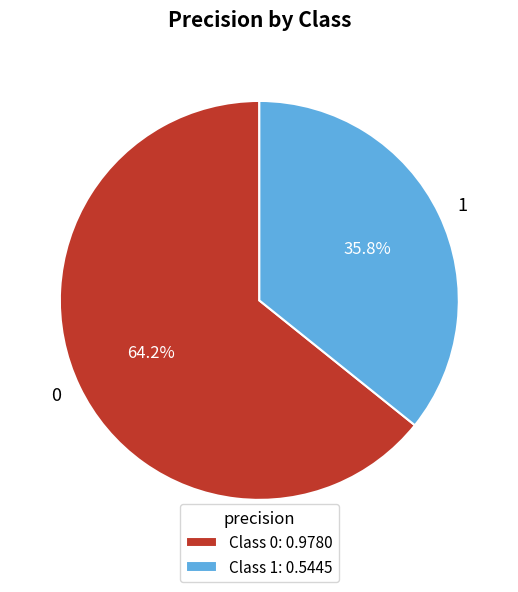

How many segments does this pie chart have?

2